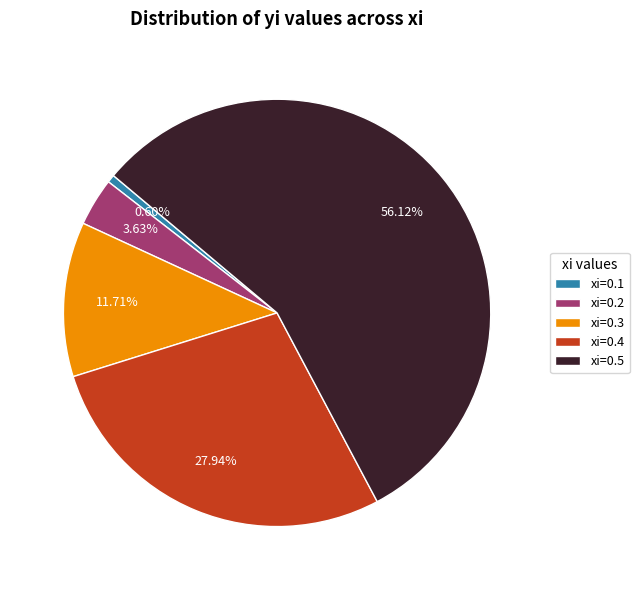

Combined, do xi=0.1 and xi=0.5 account for over 50%?

Yes